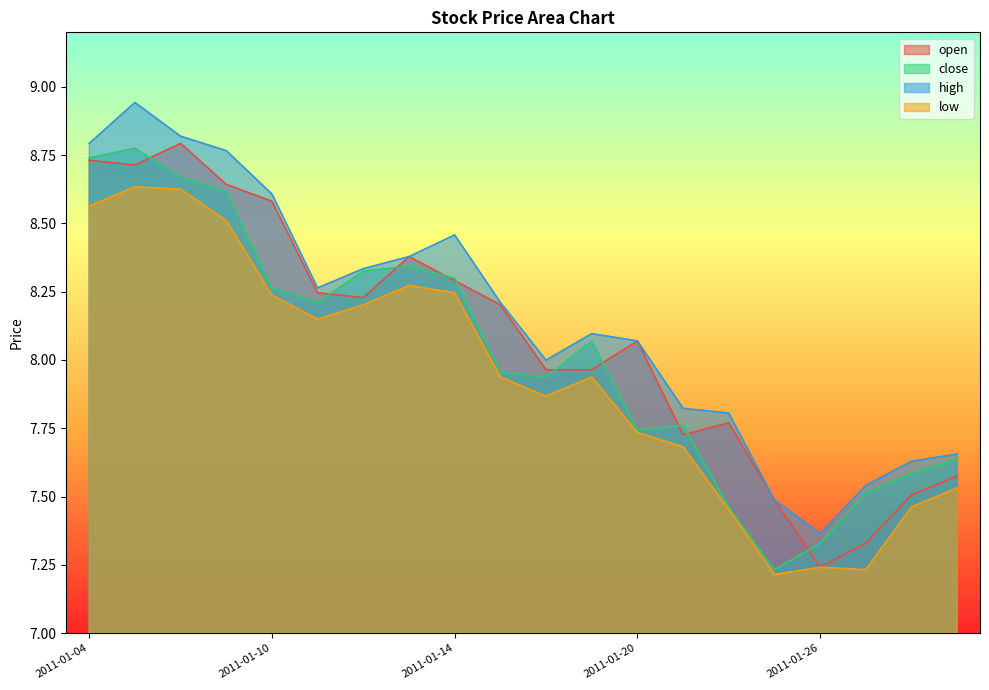

Reading left to right, transcribe all the data shown in this chart.

open: 2011-01-04=8.7	2011-01-05=8.7	2011-01-06=8.8	2011-01-07=8.6	2011-01-10=8.6	2011-01-11=8.2	2011-01-12=8.2	2011-01-13=8.4	2011-01-14=8.3	2011-01-17=8.2	2011-01-18=8.0	2011-01-19=8.0	2011-01-20=8.1	2011-01-21=7.7	2011-01-24=7.8	2011-01-25=7.5	2011-01-26=7.2	2011-01-27=7.3	2011-01-28=7.5	2011-01-31=7.6
close: 2011-01-04=8.7	2011-01-05=8.8	2011-01-06=8.7	2011-01-07=8.6	2011-01-10=8.3	2011-01-11=8.2	2011-01-12=8.3	2011-01-13=8.3	2011-01-14=8.3	2011-01-17=8.0	2011-01-18=7.9	2011-01-19=8.1	2011-01-20=7.7	2011-01-21=7.8	2011-01-24=7.5	2011-01-25=7.2	2011-01-26=7.3	2011-01-27=7.5	2011-01-28=7.6	2011-01-31=7.6
high: 2011-01-04=8.8	2011-01-05=8.9	2011-01-06=8.8	2011-01-07=8.8	2011-01-10=8.6	2011-01-11=8.3	2011-01-12=8.3	2011-01-13=8.4	2011-01-14=8.5	2011-01-17=8.2	2011-01-18=8.0	2011-01-19=8.1	2011-01-20=8.1	2011-01-21=7.8	2011-01-24=7.8	2011-01-25=7.5	2011-01-26=7.4	2011-01-27=7.5	2011-01-28=7.6	2011-01-31=7.7
low: 2011-01-04=8.6	2011-01-05=8.6	2011-01-06=8.6	2011-01-07=8.5	2011-01-10=8.2	2011-01-11=8.1	2011-01-12=8.2	2011-01-13=8.3	2011-01-14=8.2	2011-01-17=7.9	2011-01-18=7.9	2011-01-19=7.9	2011-01-20=7.7	2011-01-21=7.7	2011-01-24=7.5	2011-01-25=7.2	2011-01-26=7.2	2011-01-27=7.2	2011-01-28=7.5	2011-01-31=7.5